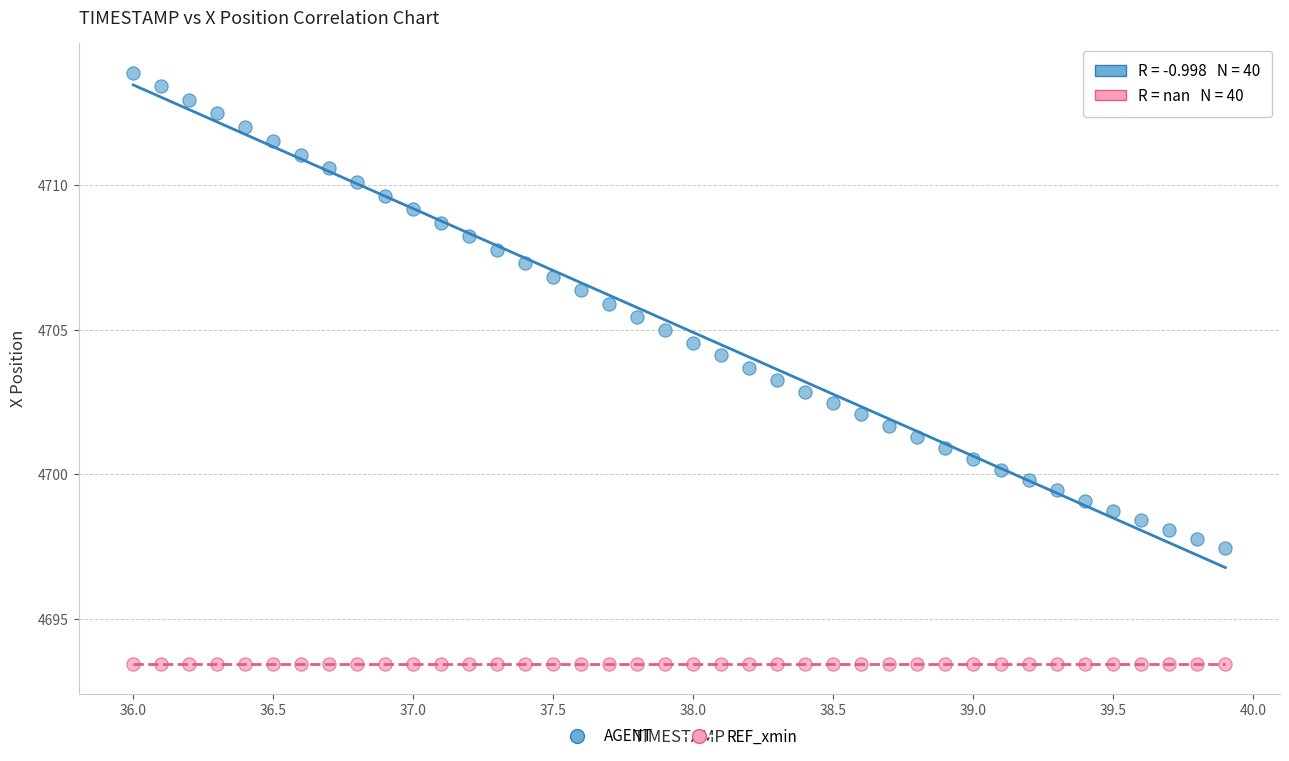

Which series contains the highest Y value?

AGENT